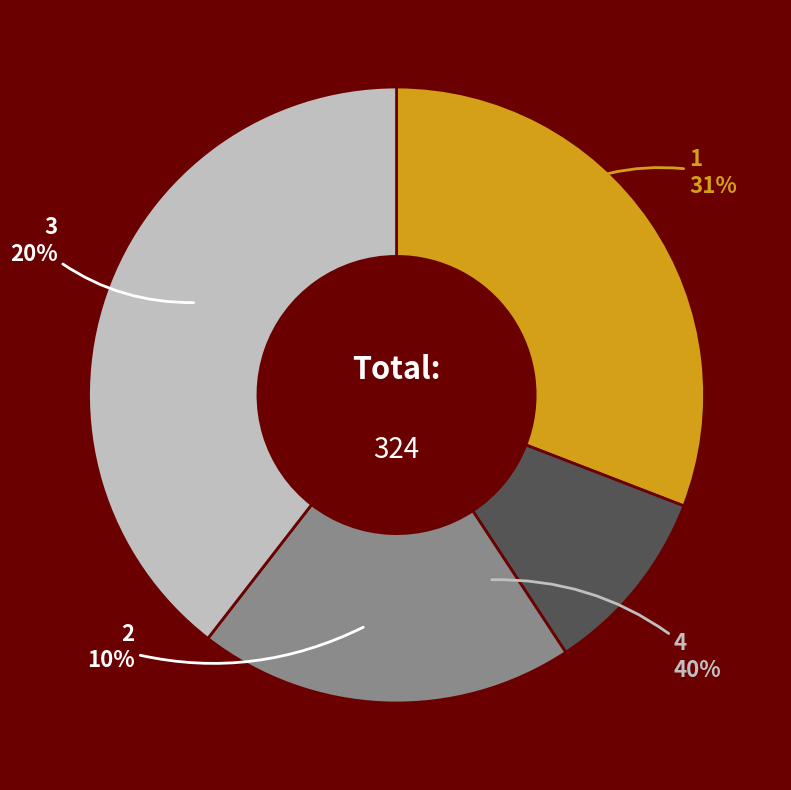

Is 3 the majority of the pie?

No